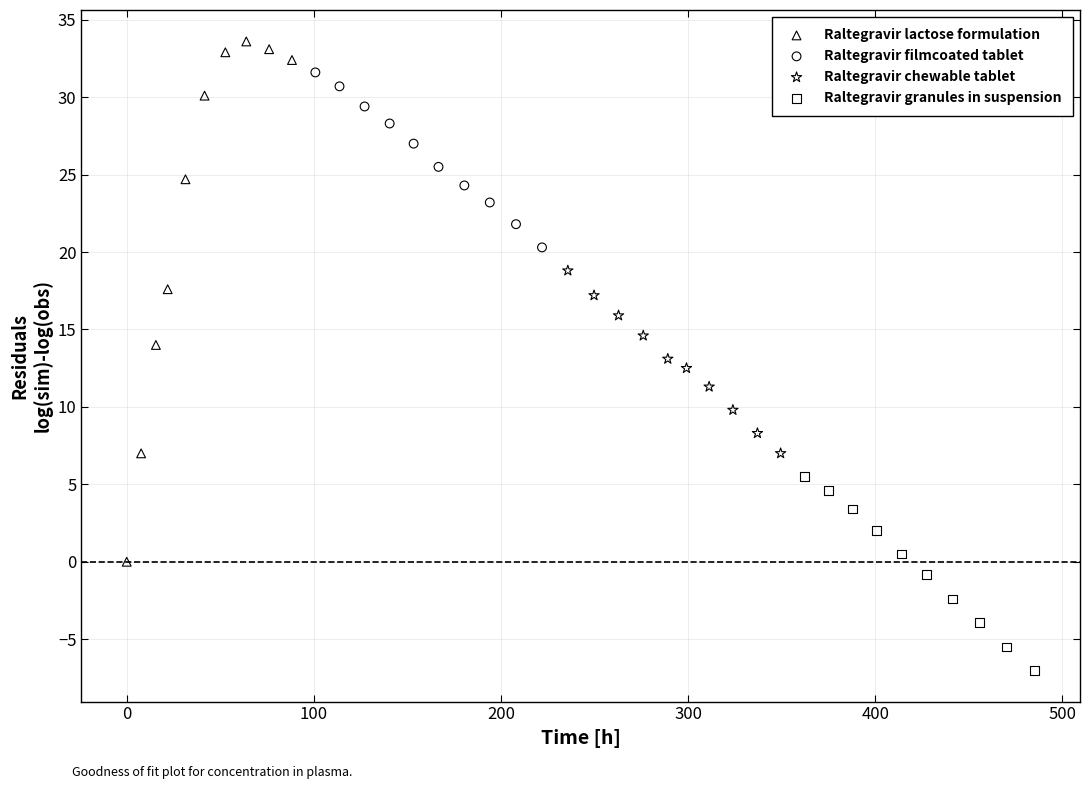

Which series contains the highest Y value?

Raltegravir lactose formulation